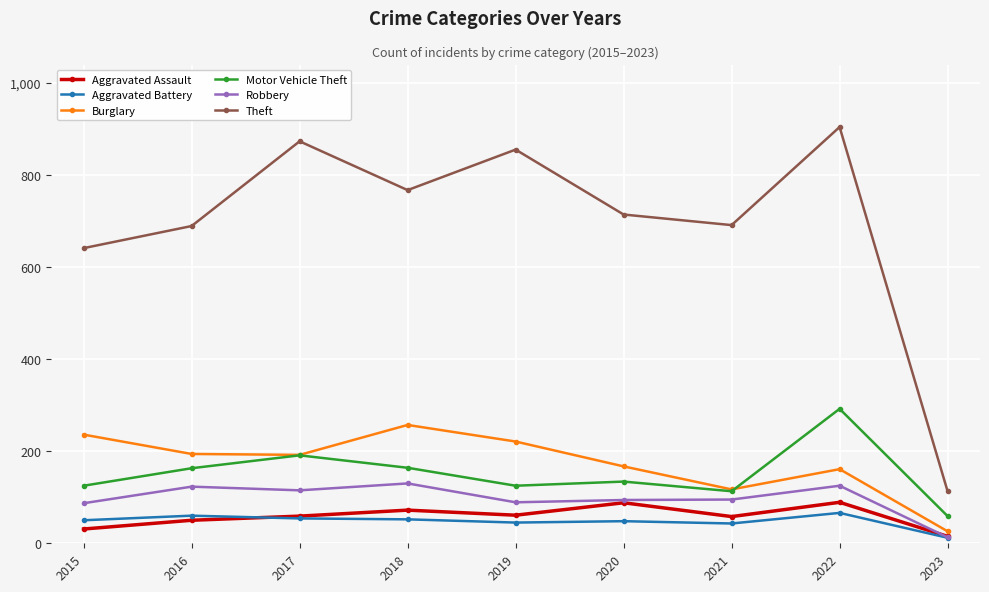

Is this an area chart (filled region under the line)?

No